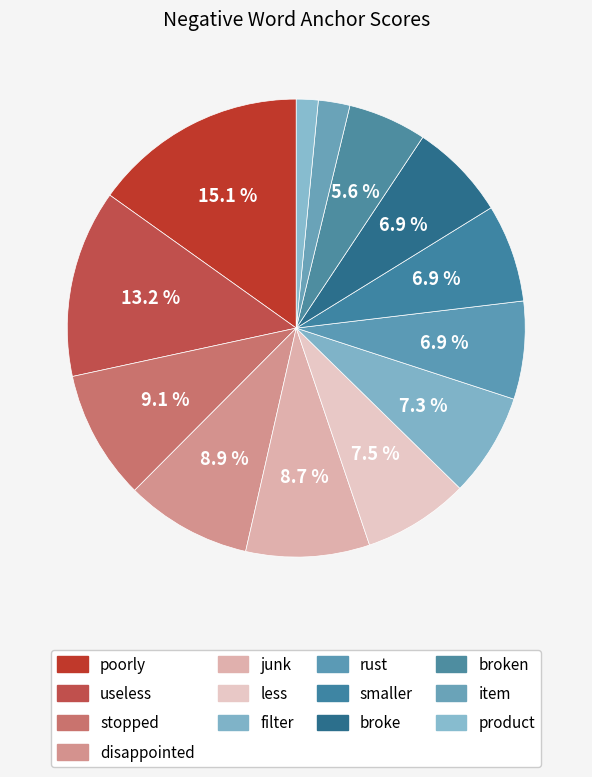

Count the number of slices in the pie.

13